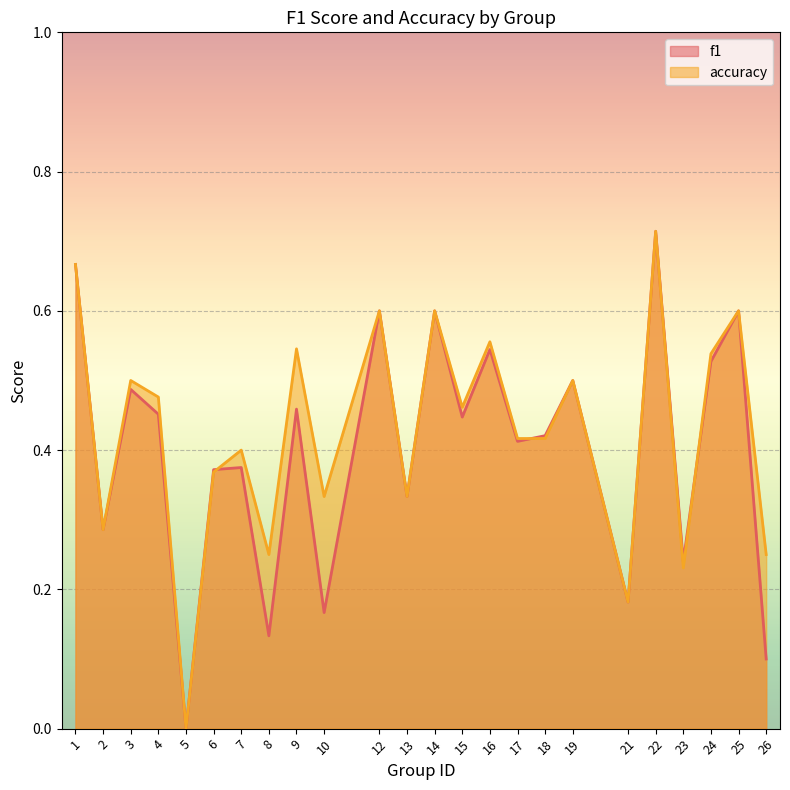

What value does the f1 series have at 3?

0.5